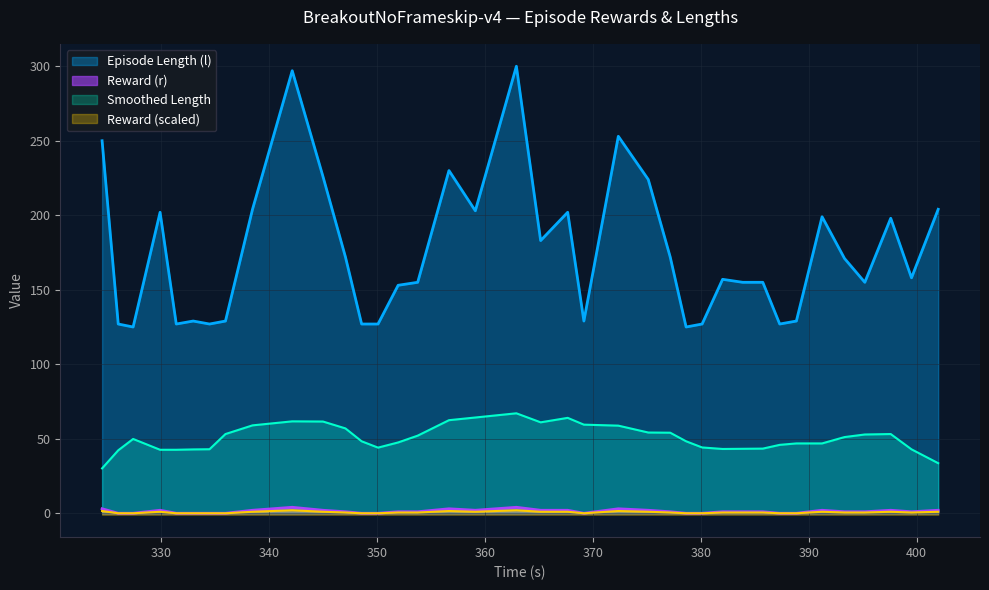

At how many categories does at least one series exceed 280?

2